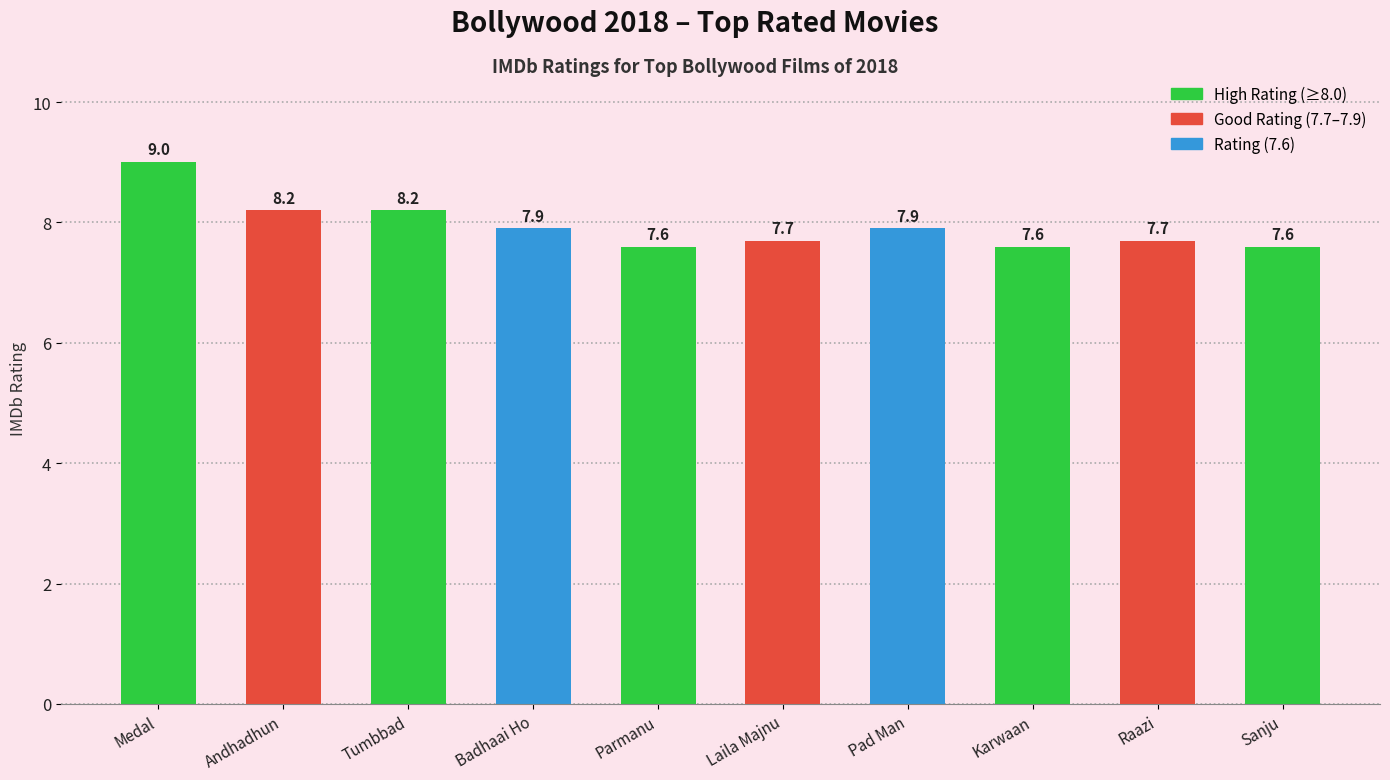

Which has a higher value, Sanju or Laila Majnu?

Laila Majnu